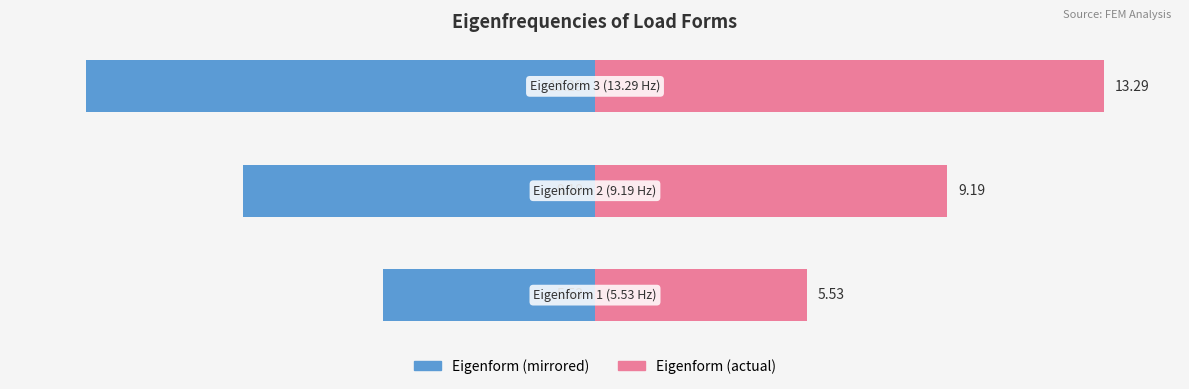

List the labels in order of Eigenfreq. (Right) value, smallest first.

0, 1, 2